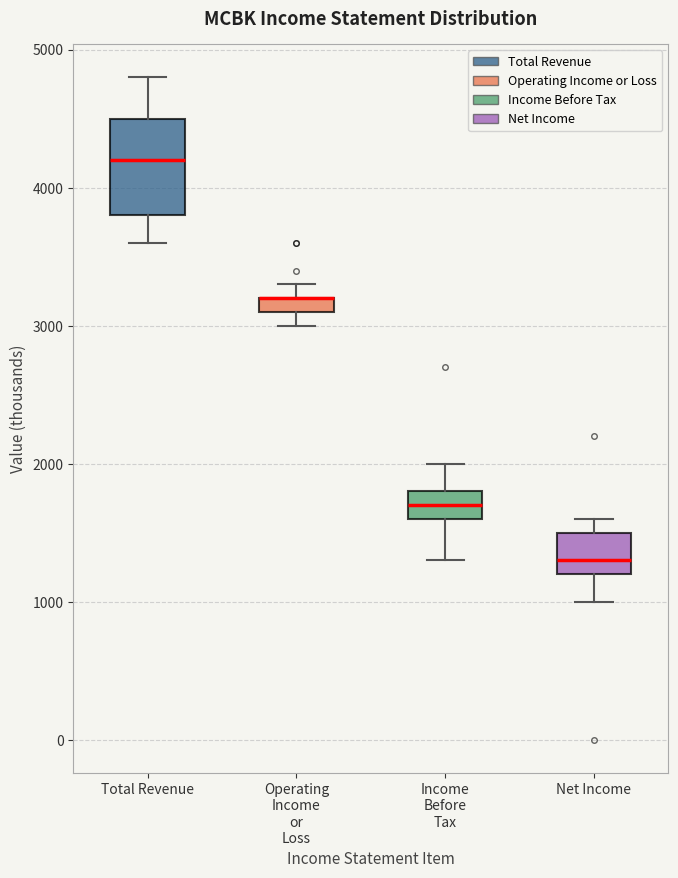

Which box is the tallest, from its lower edge to its upper edge?

Total Revenue